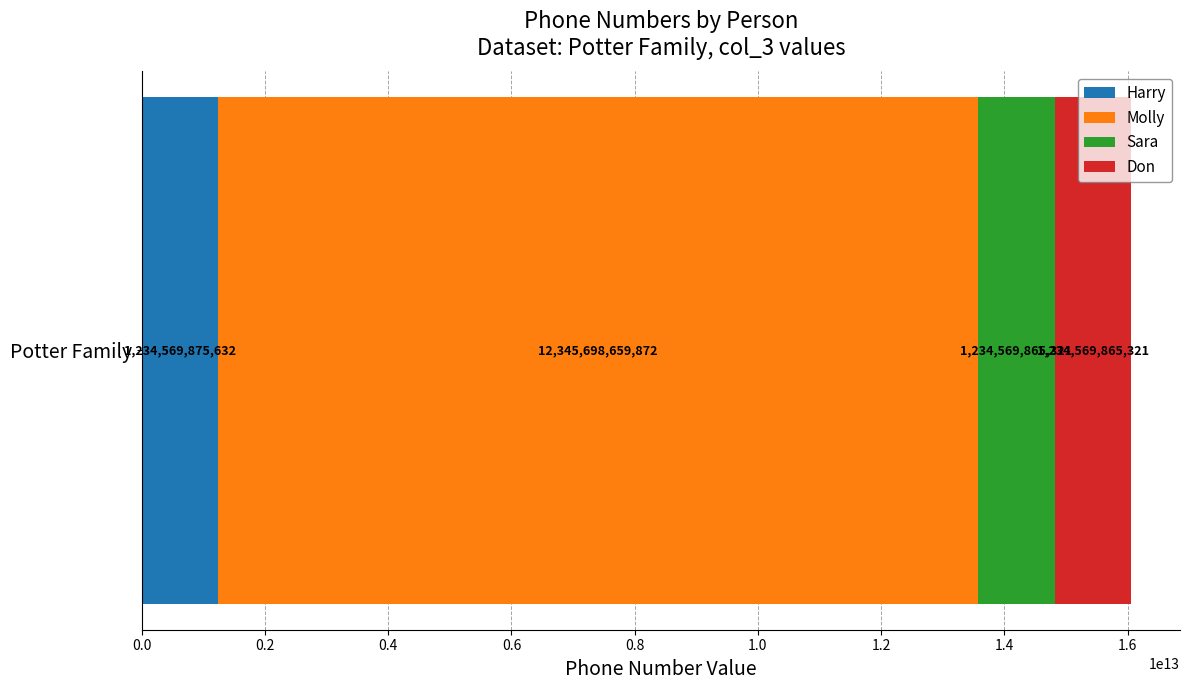

Is it true that Harry equals 1234569875632 at Potter Family?

True